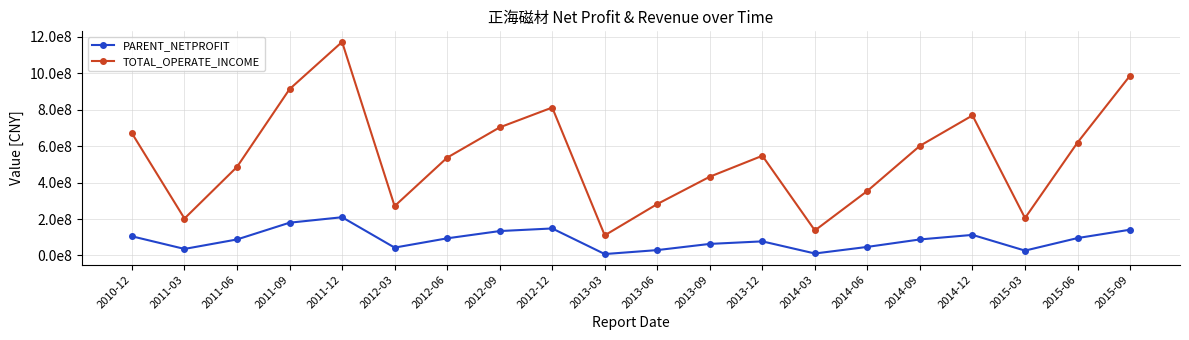

The TOTAL_OPERATE_INCOME series shows 901500838.0 at 2013-12. True or false?

False